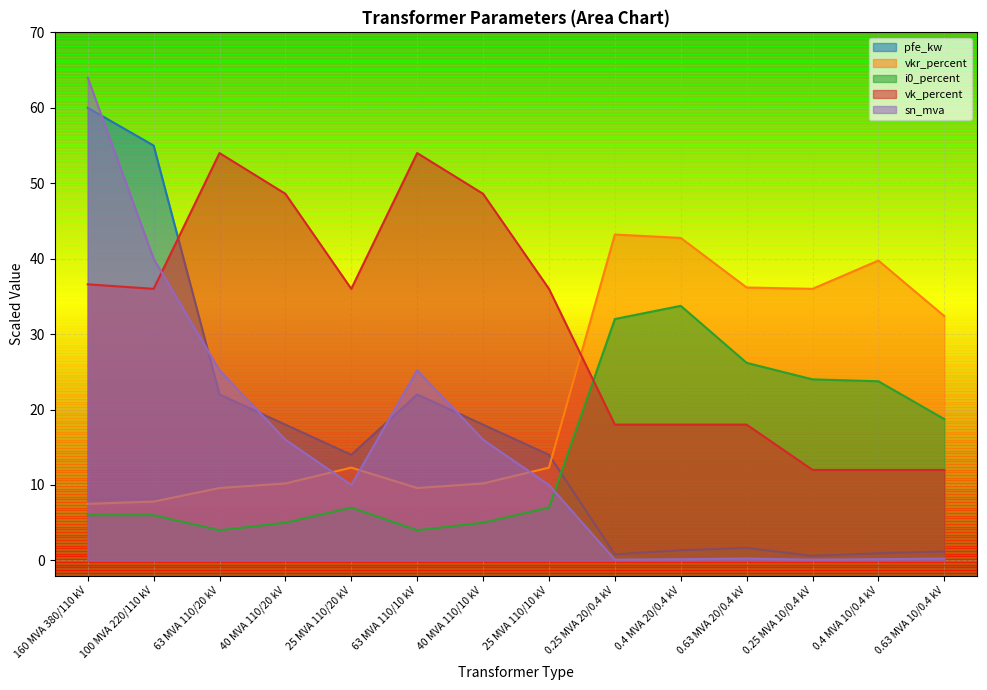

What is the approximate value of i0_percent at 0.63 MVA 10/0.4 kV?

18.7